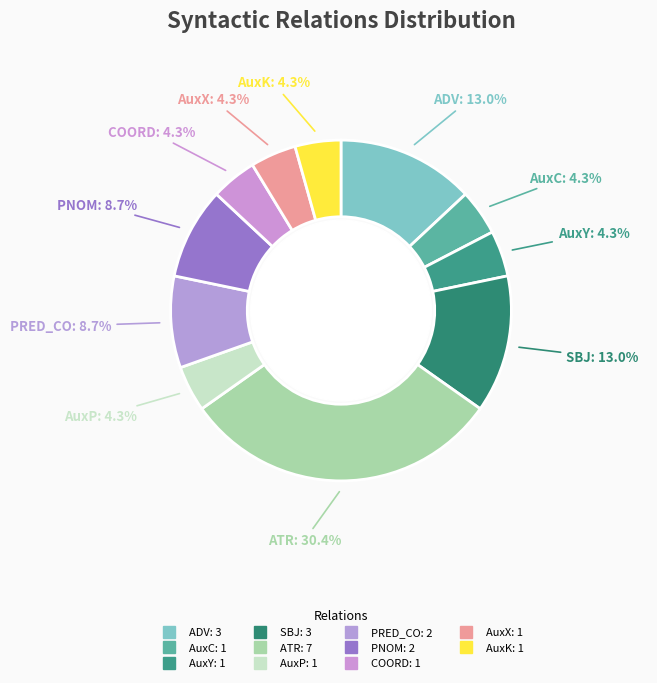

Count the number of slices in the pie.

11